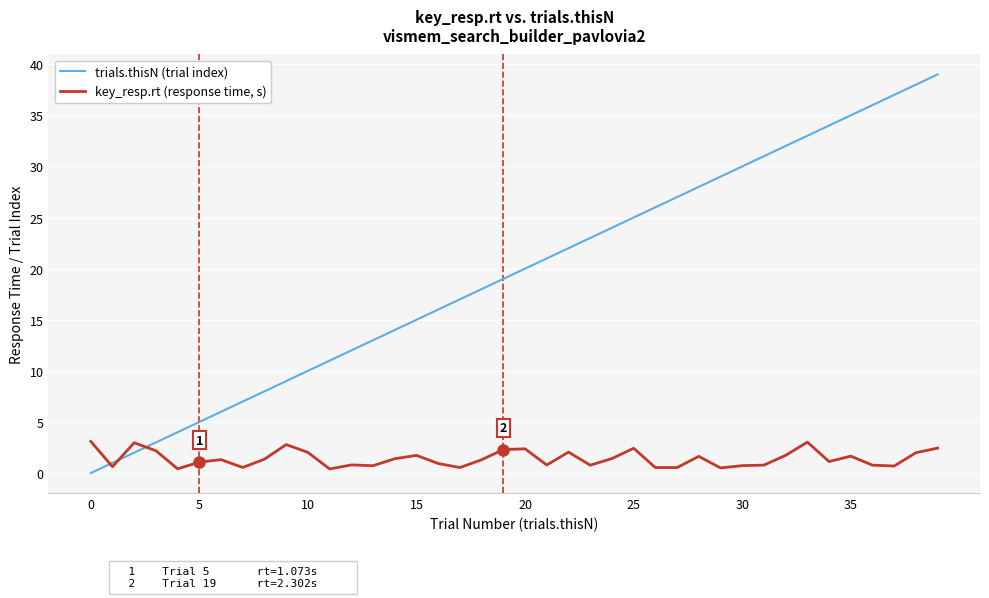

Which series has the largest range (max minus min)?

trials.thisN (trial index)